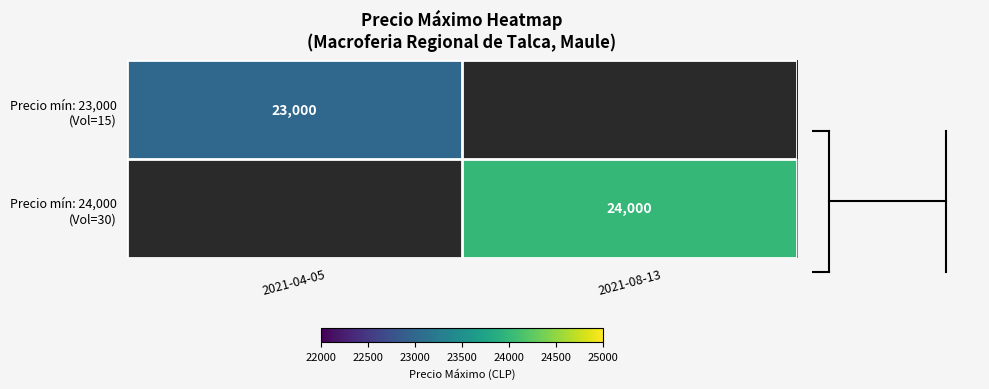

Rank the categories by Precio mín: 24,000 (Vol=30) value from highest to lowest.

2021-04-05, 2021-08-13